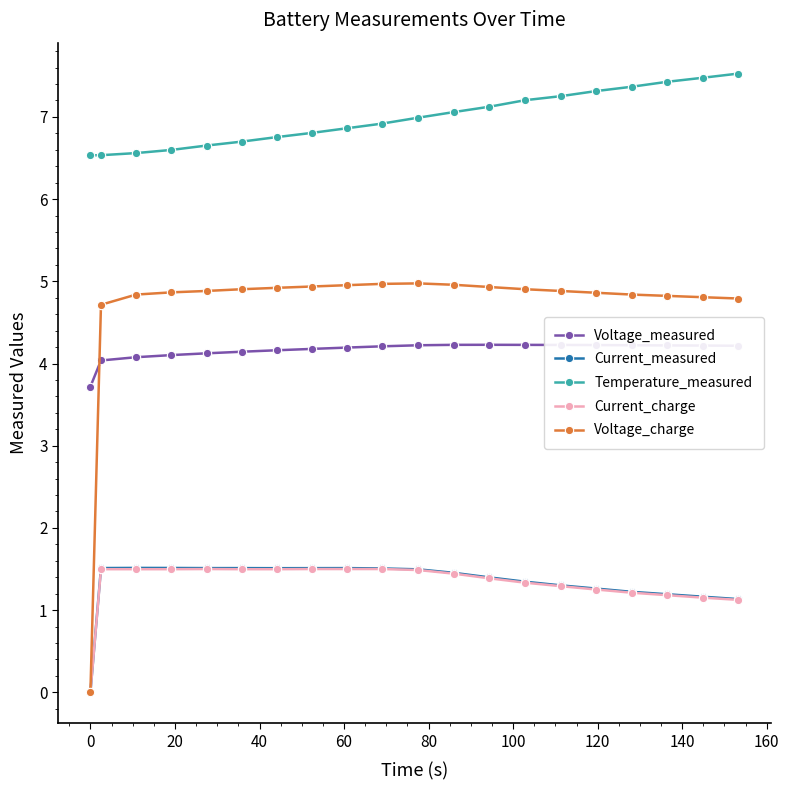

True or false: Current_measured and Current_charge intersect in this chart.

False